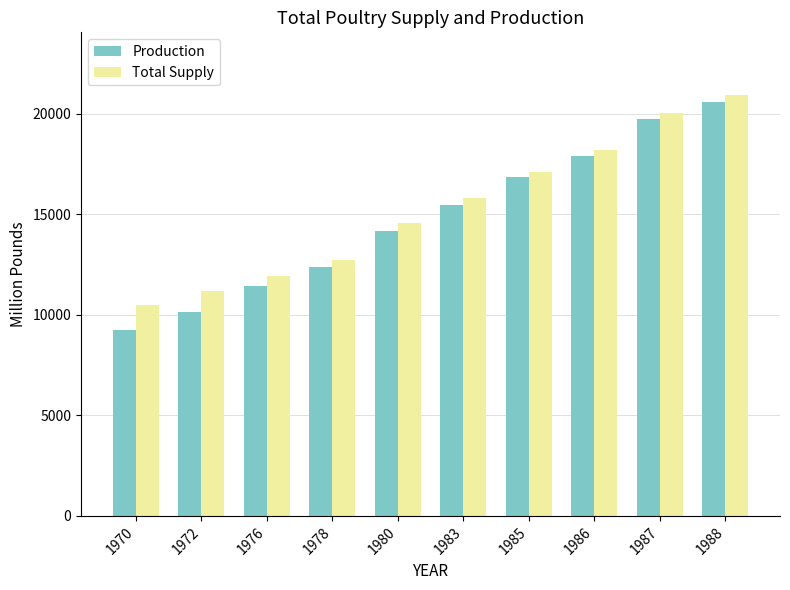

Does the chart contain any negative values?

No